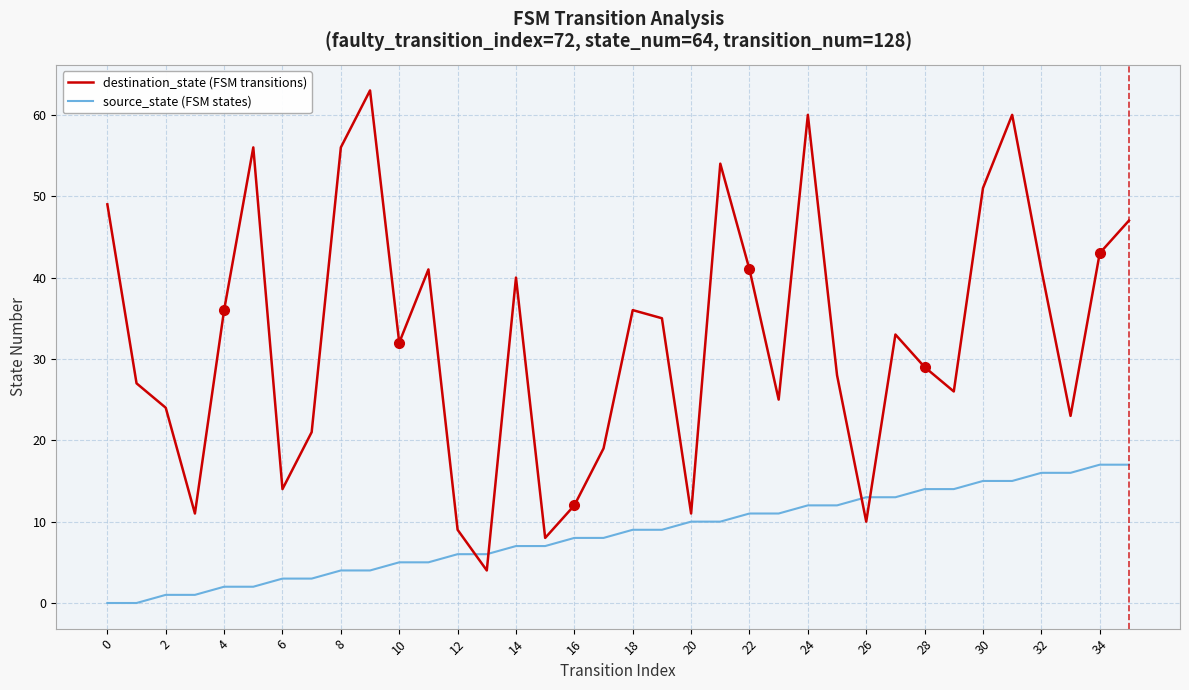

What is the maximum value shown in the chart?

63